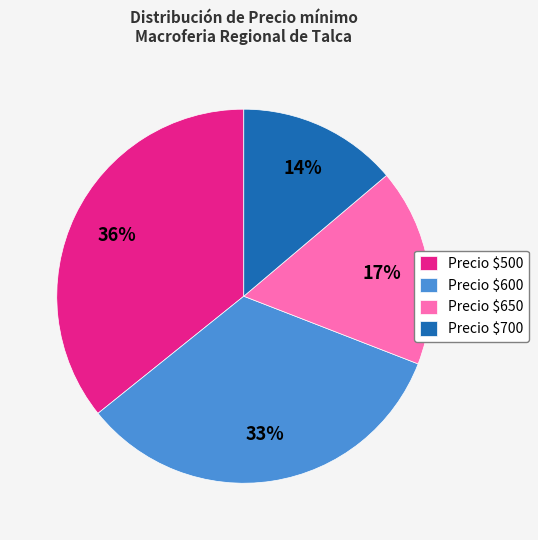

Is there a majority slice in this chart?

No